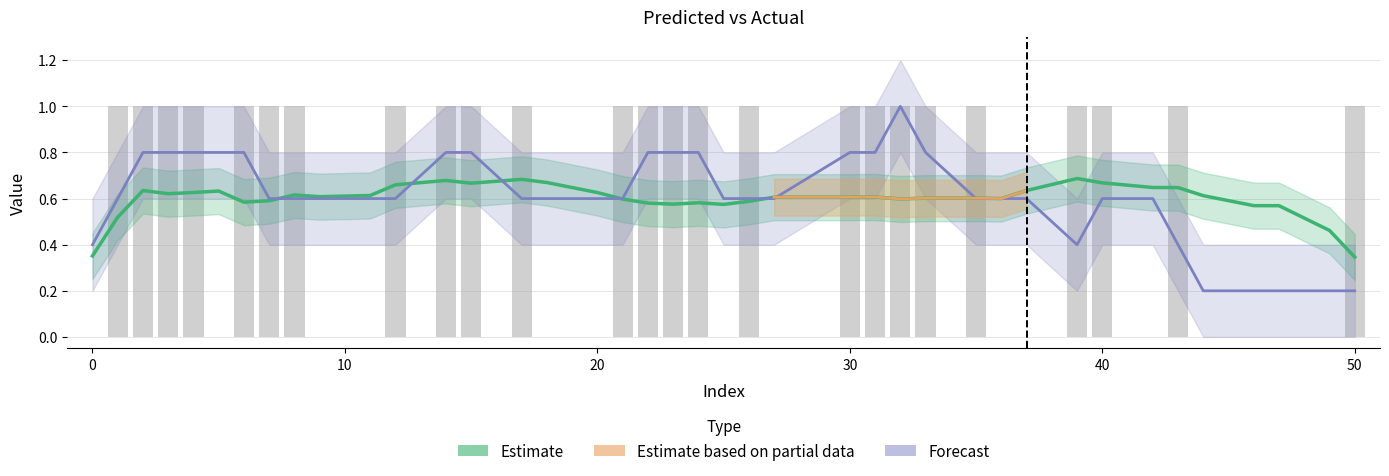

The value at 50 is 0. True or false?

False